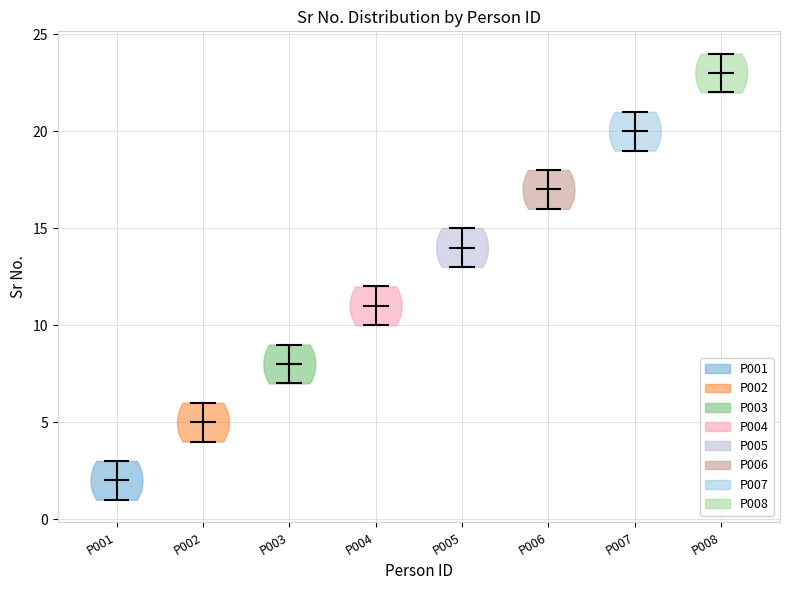

Where does the median line of the violin for P001 sit on the y-axis? The values are not printed on the chart, so give them approximately, as read against the axis.

2